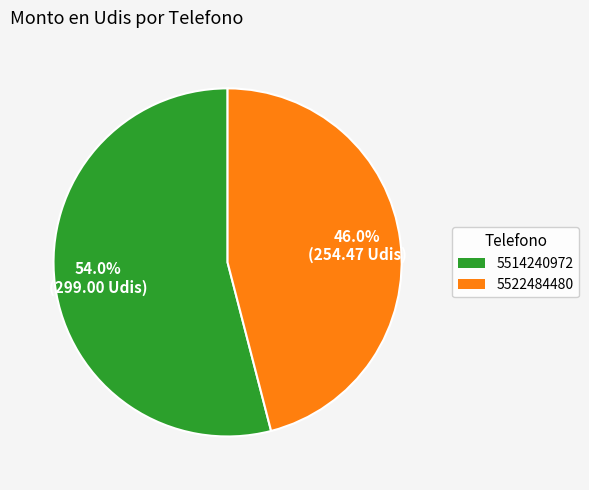

What percentage is NOT represented by 5522484480?

54.0%